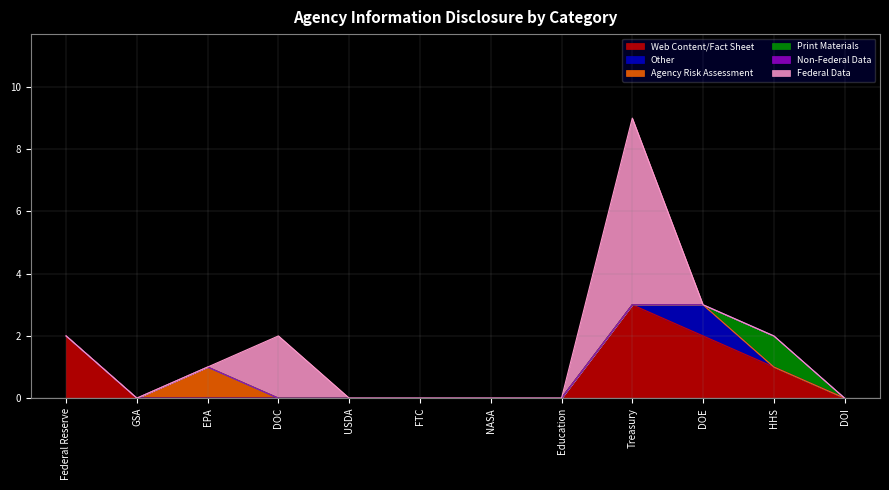

Reading right to left, transcribe all the data shown in this chart.

Web Content/Fact Sheet: 0	1	2	3	0	0	0	0	0	0	0	2
Other: 0	0	1	0	0	0	0	0	0	0	0	0
Agency Risk Assessment: 0	0	0	0	0	0	0	0	0	1	0	0
Print Materials: 0	1	0	0	0	0	0	0	0	0	0	0
Non-Federal Data: 0	0	0	0	0	0	0	0	0	0	0	0
Federal Data: 0	0	0	6	0	0	0	0	2	0	0	0